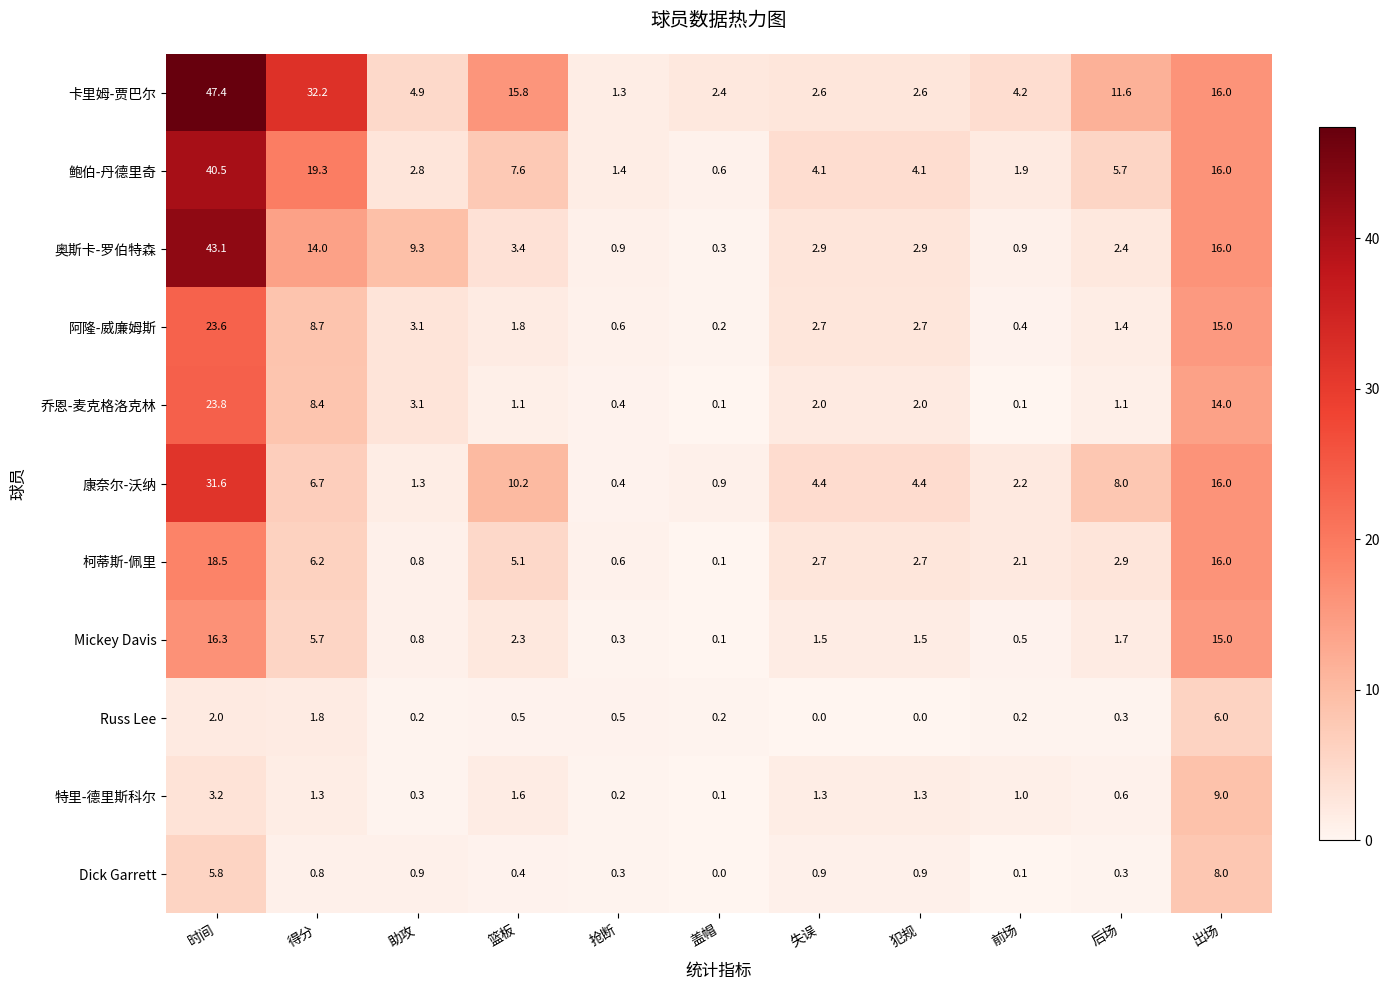

At how many categories does at least one series exceed 31?

2